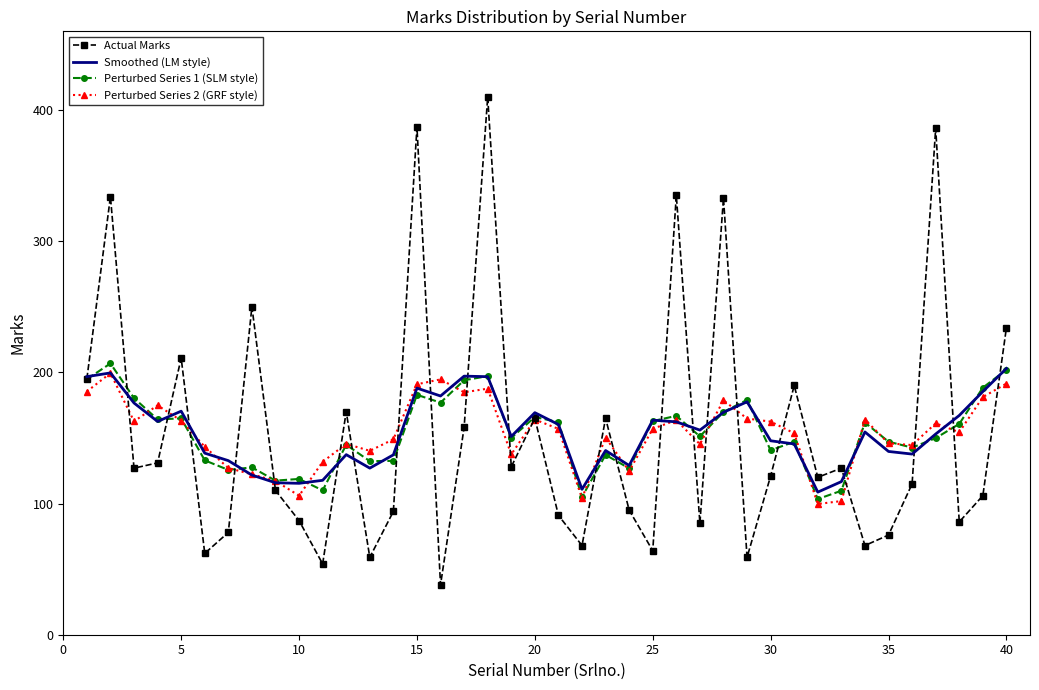

After their last crossing, which series has the higher values: Actual Marks or Perturbed Series 1 (SLM style)?

Actual Marks